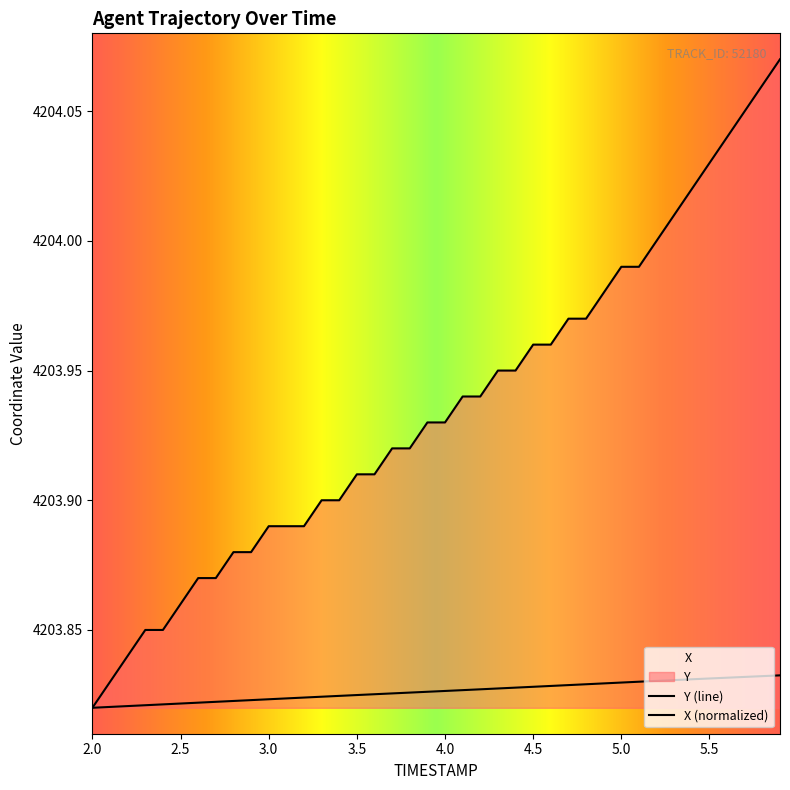

What is the difference between the second highest and second lowest values in the Y series?

0.2